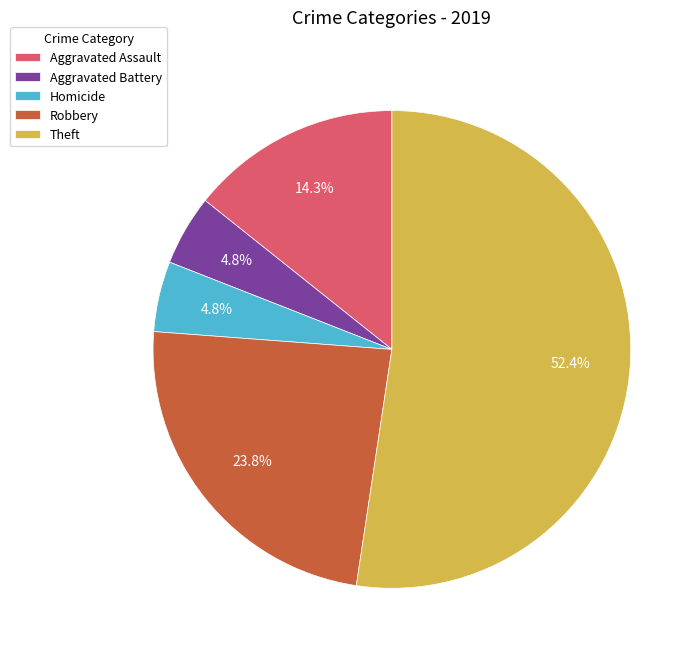

To the nearest percent, what percentage of the pie is Homicide?

5%